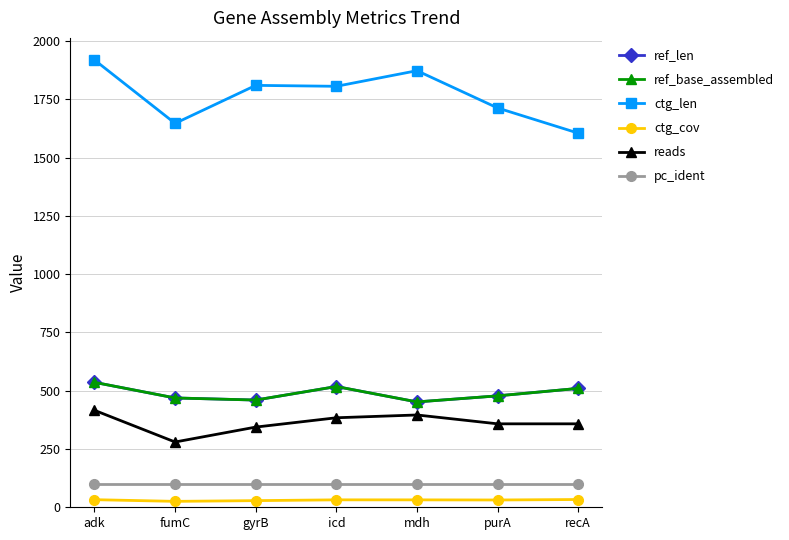

Does the chart have visible grid lines?

Yes